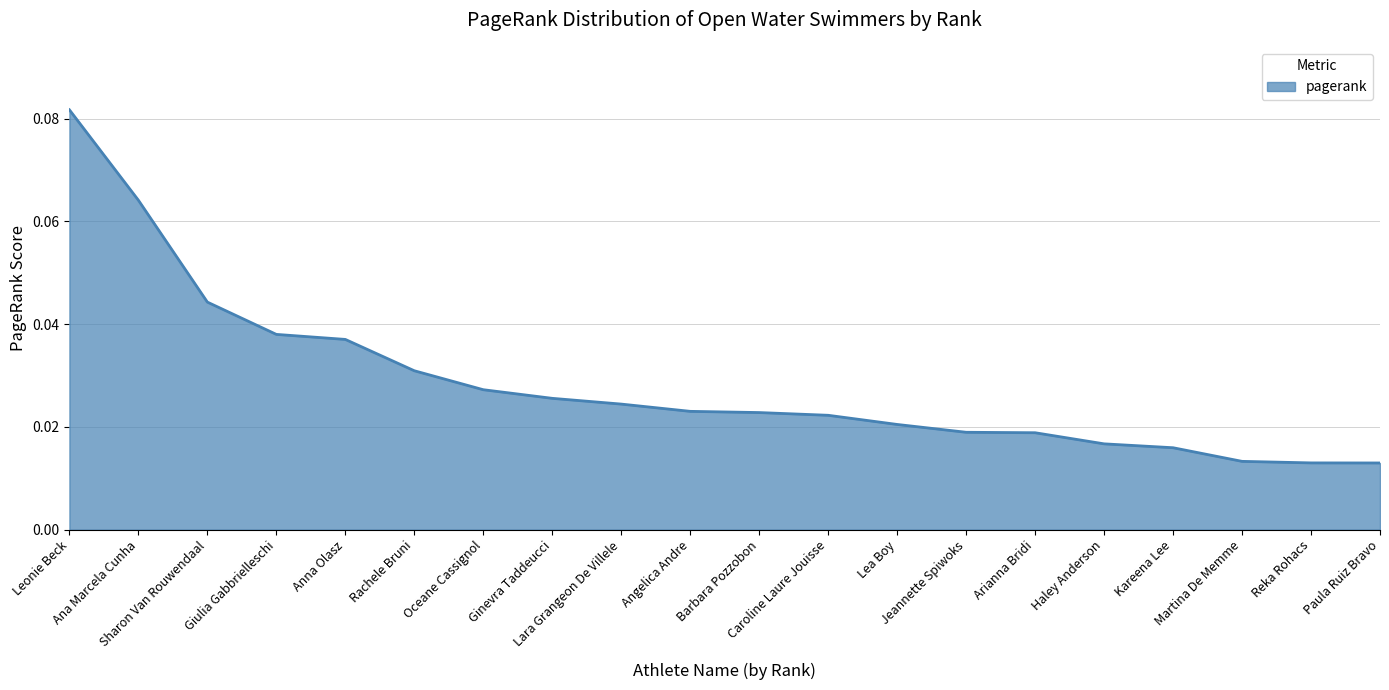

Rank the categories by value from highest to lowest.

Leonie Beck, Ana Marcela Cunha, Sharon Van Rouwendaal, Giulia Gabbrielleschi, Anna Olasz, Rachele Bruni, Oceane Cassignol, Ginevra Taddeucci, Lara Grangeon De Villele, Angelica Andre, Barbara Pozzobon, Caroline Laure Jouisse, Lea Boy, Jeannette Spiwoks, Arianna Bridi, Haley Anderson, Kareena Lee, Martina De Memme, Reka Rohacs, Paula Ruiz Bravo